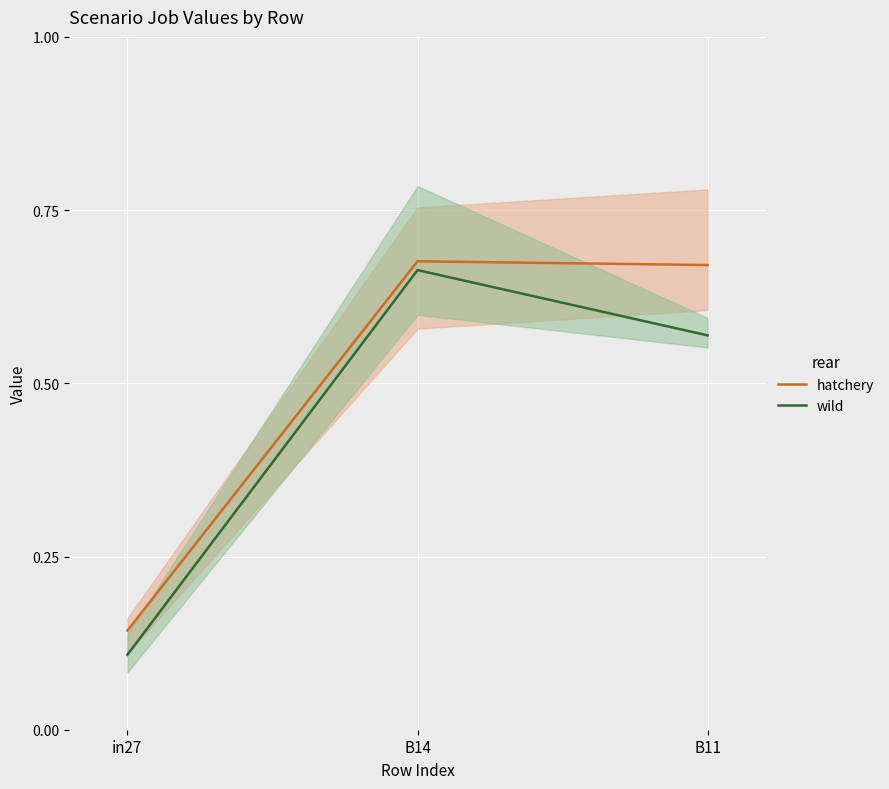

How many distinct data groups are displayed?

2